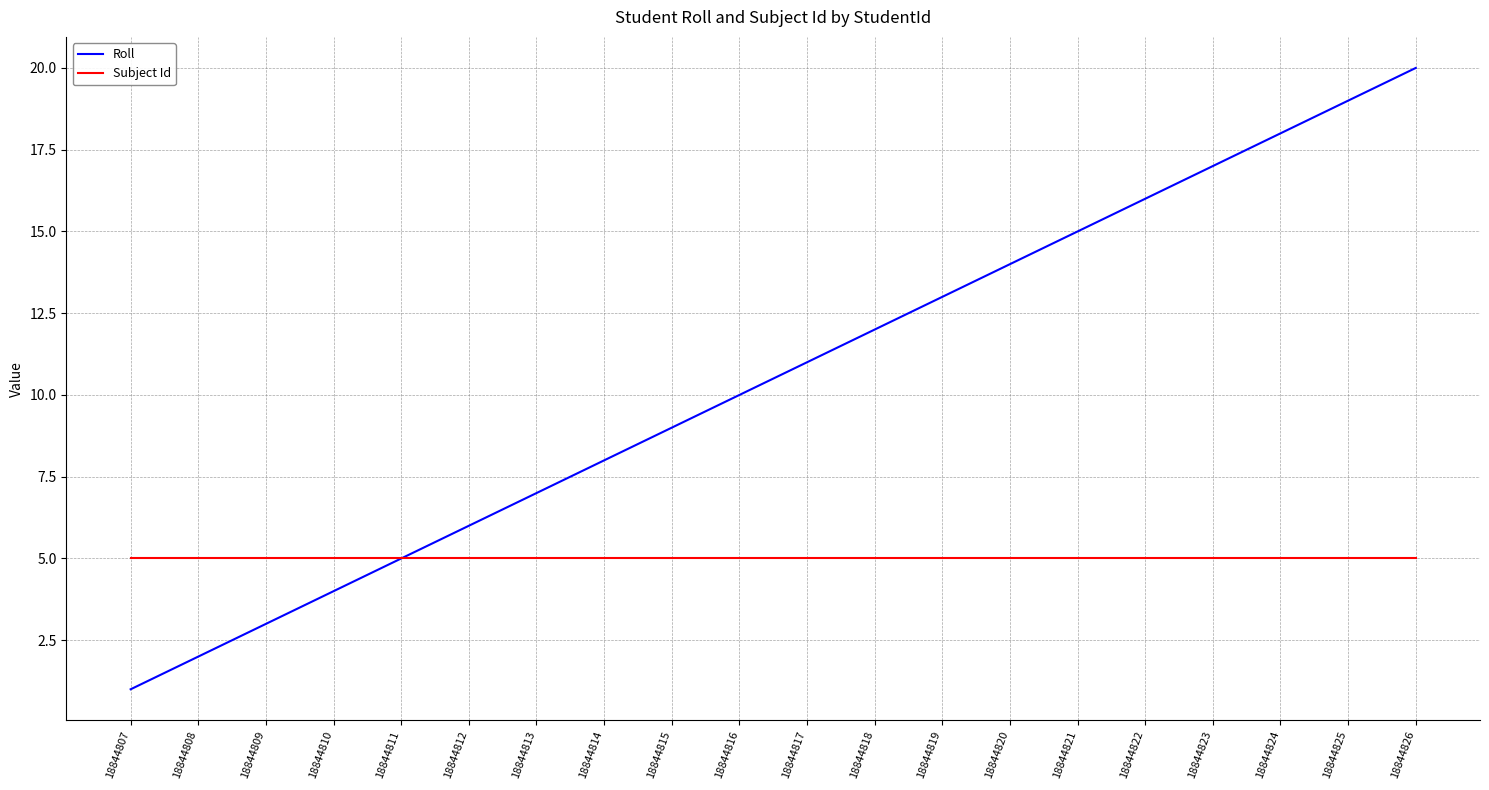

Reading left to right, what are all the values shown in this chart?

Roll: 18844807=1	18844808=2	18844809=3	18844810=4	18844811=5	18844812=6	18844813=7	18844814=8	18844815=9	18844816=10	18844817=11	18844818=12	18844819=13	18844820=14	18844821=15	18844822=16	18844823=17	18844824=18	18844825=19	18844826=20
Subject Id: 18844807=5	18844808=5	18844809=5	18844810=5	18844811=5	18844812=5	18844813=5	18844814=5	18844815=5	18844816=5	18844817=5	18844818=5	18844819=5	18844820=5	18844821=5	18844822=5	18844823=5	18844824=5	18844825=5	18844826=5